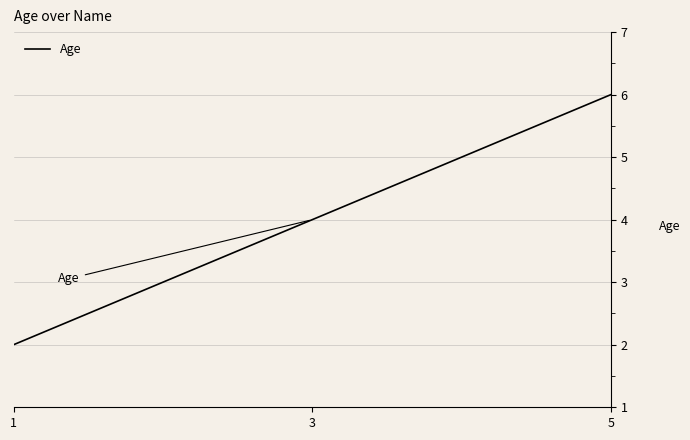

At which category does the chart reach its peak across all series?

5